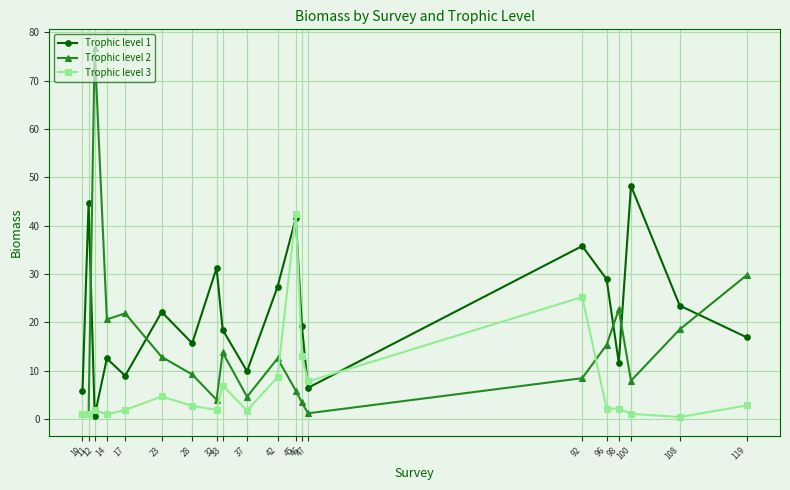

What is the approximate value of Trophic level 1 at 28?

15.7